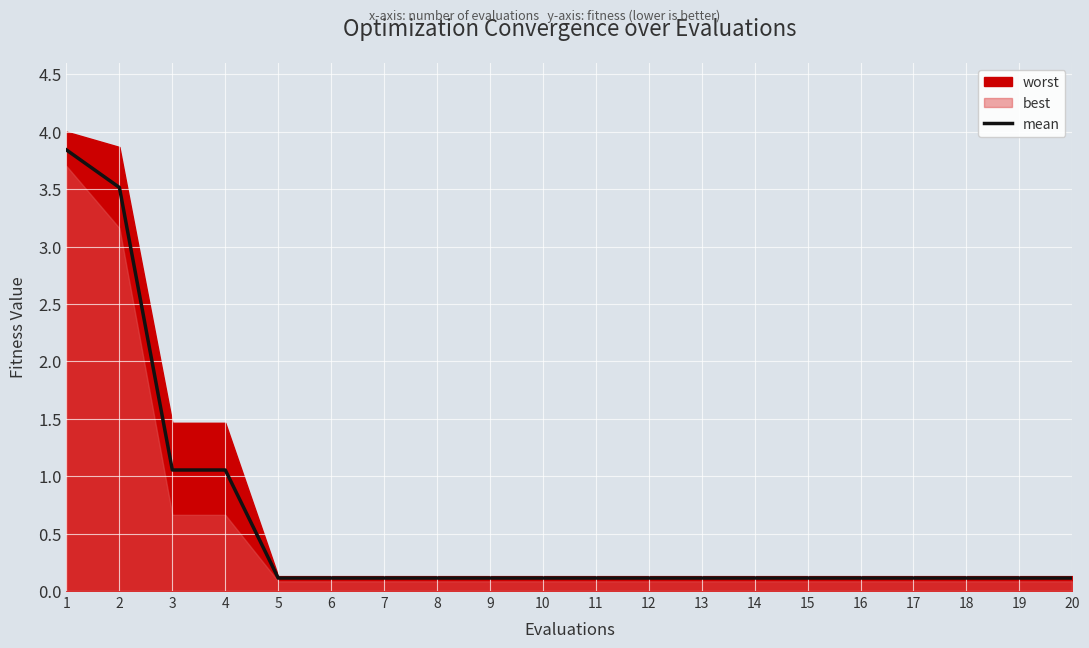

What is the smallest value displayed?

0.1